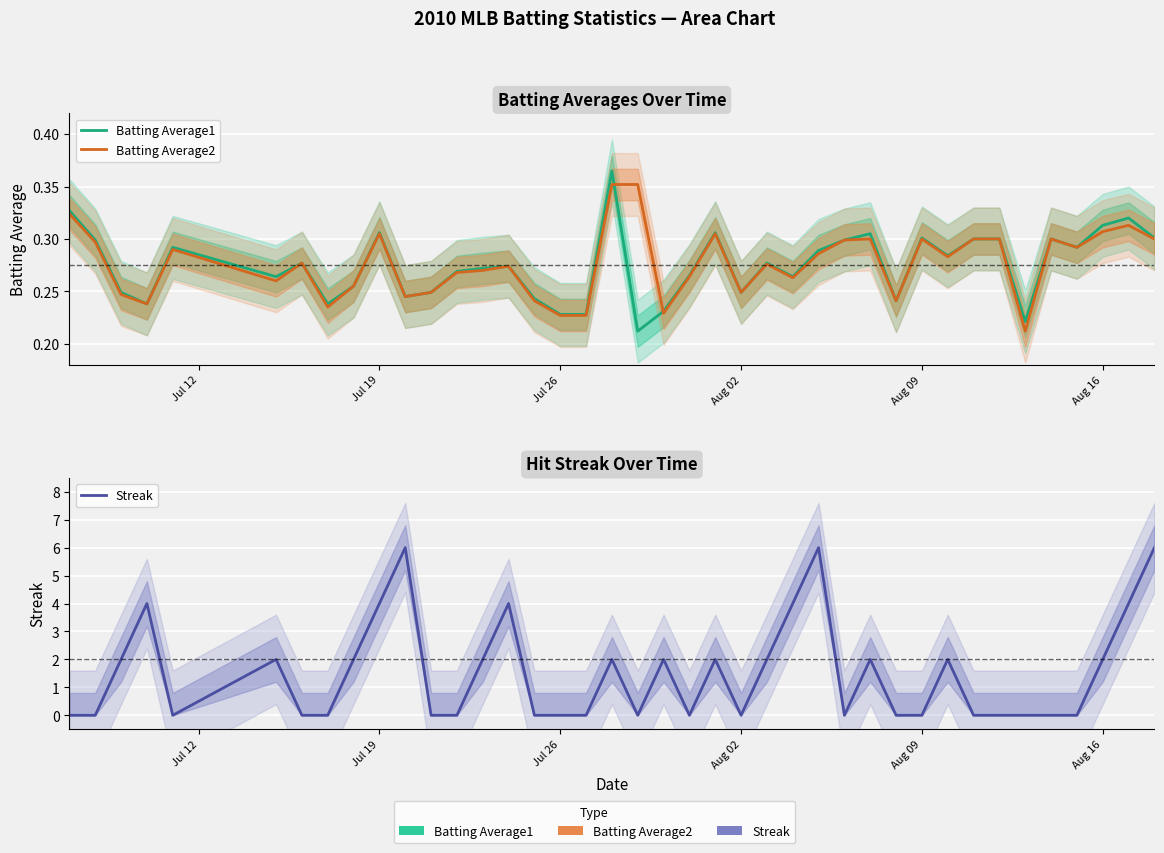

What are all the series names shown in the legend?

Batting Average1, Batting Average2, Streak